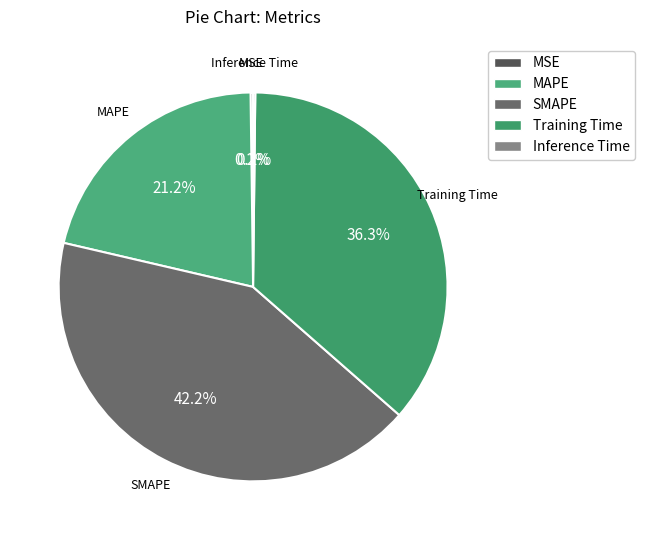

Which slice is the largest?

SMAPE